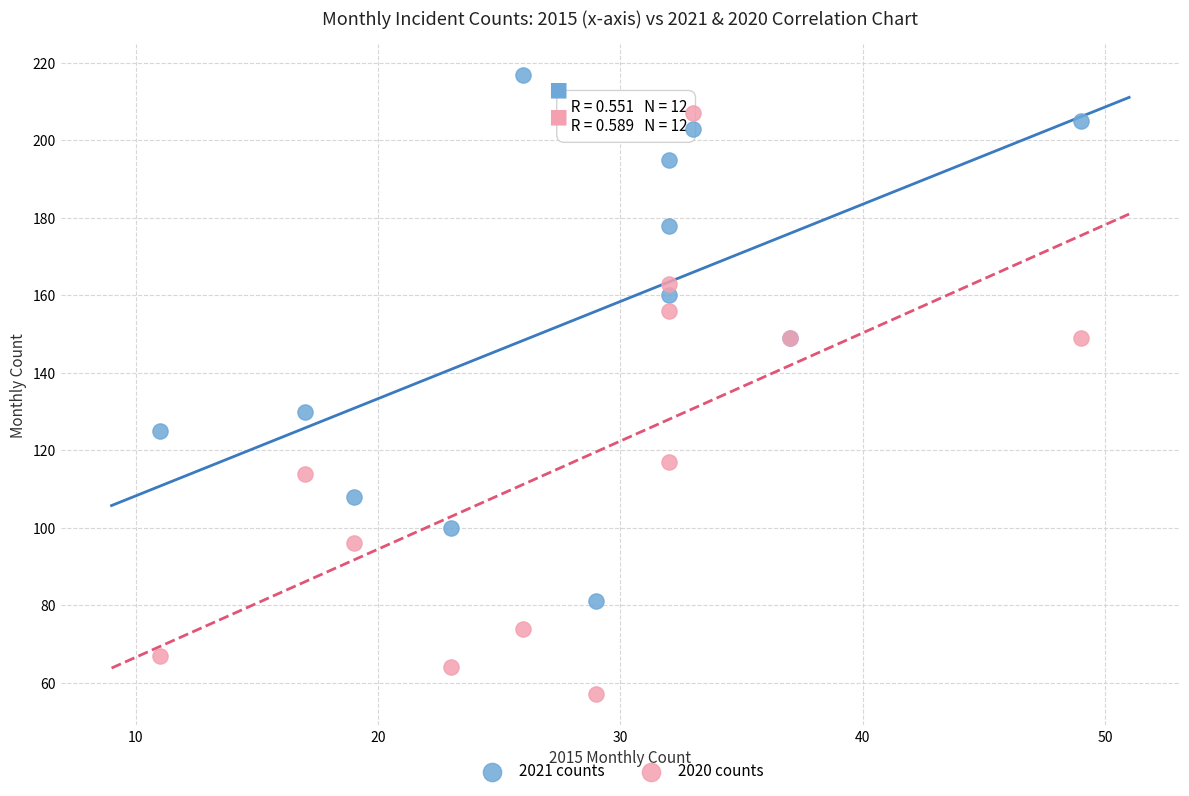

Which series reaches the minimum Y coordinate?

2020 counts